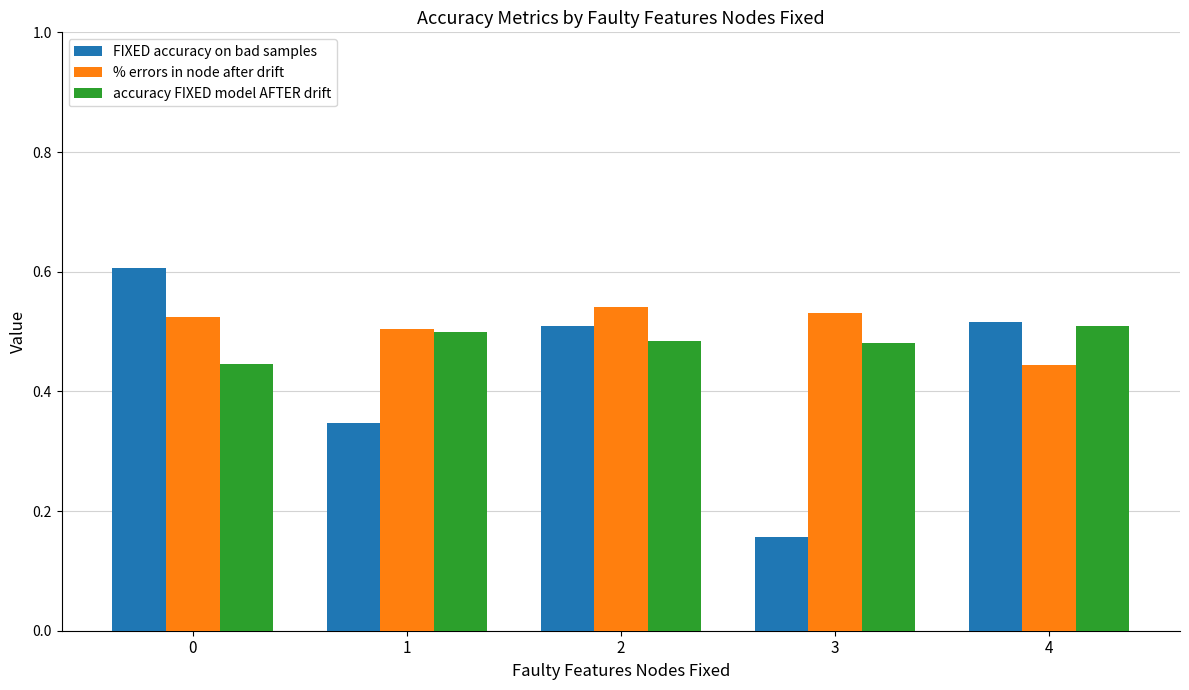

What is the sum of the FIXED accuracy on bad samples values at 0 and 4?

1.1